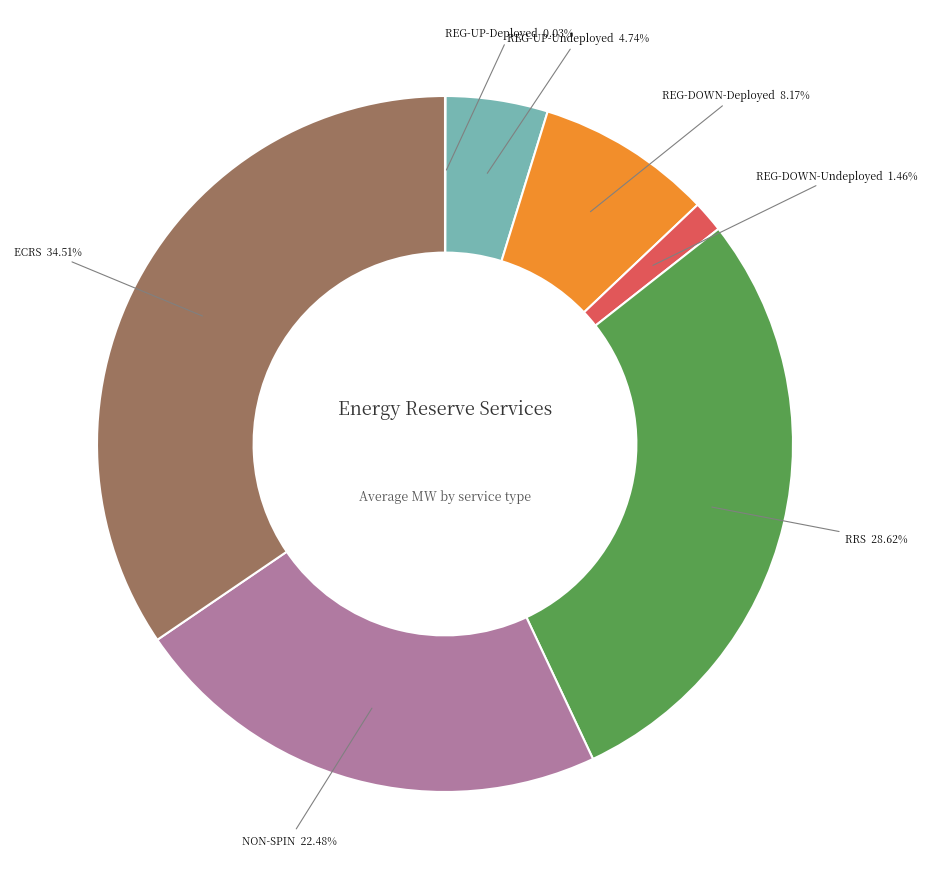

What percentage is the REG-DOWN-Deployed slice, to the nearest percent?

8%